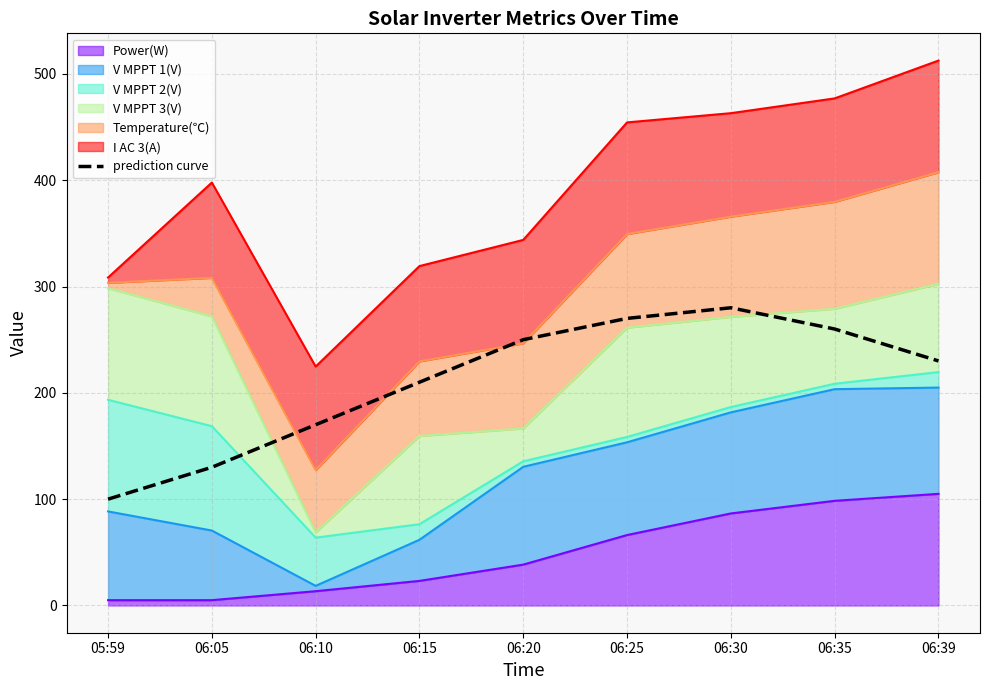

Reading left to right, what are all the values shown in this chart?

100	130	170	210	250	270	280	260	230